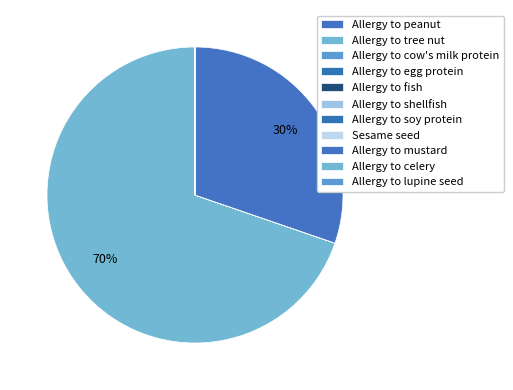

Does any single category account for the majority?

Yes